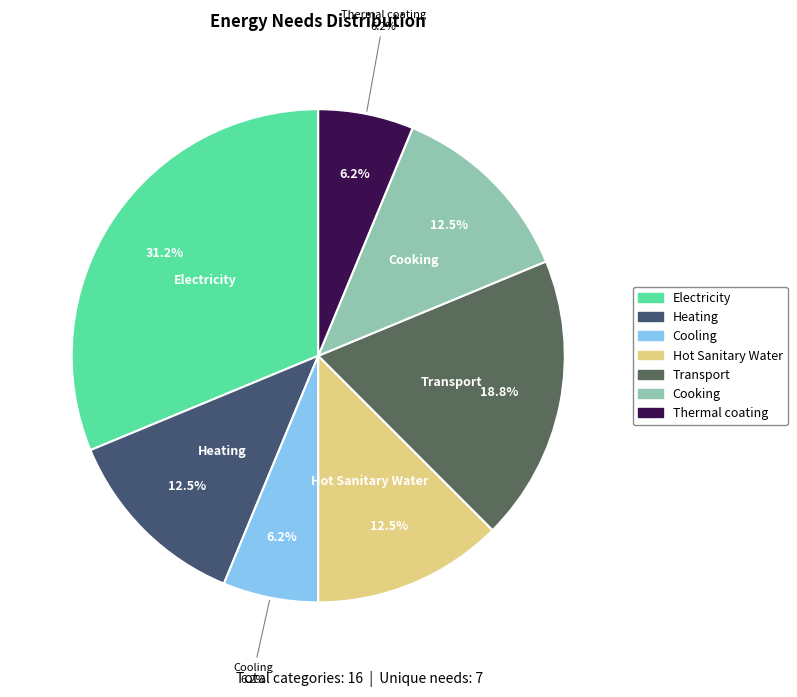

To the nearest percent, what portion does Thermal coating represent?

6%